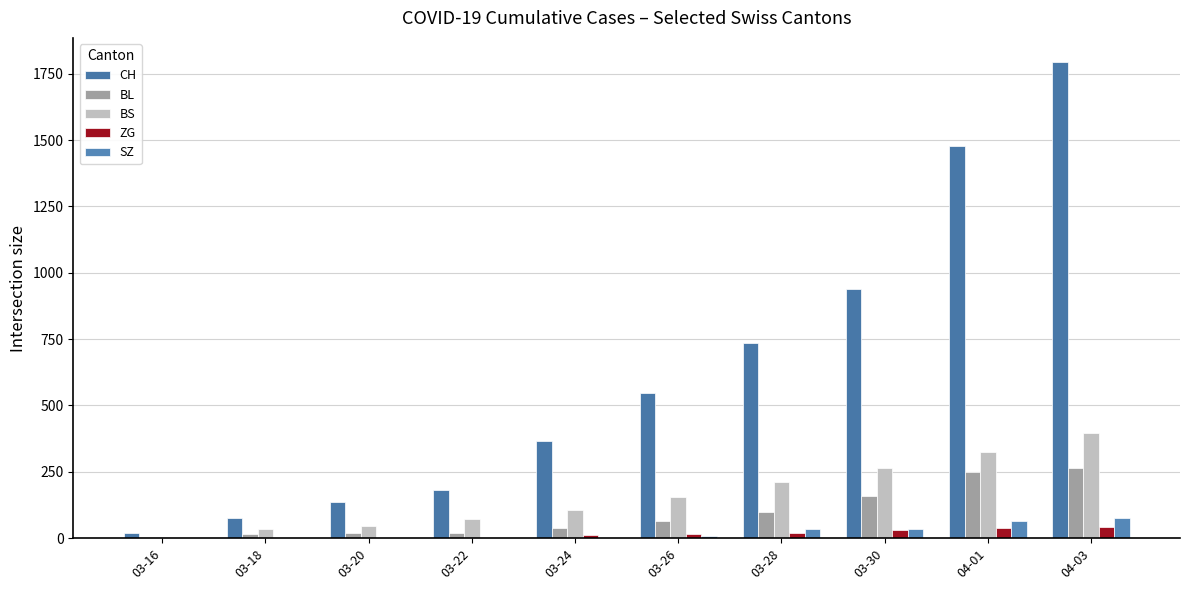

At which category is the sum across all series the highest?

04-03